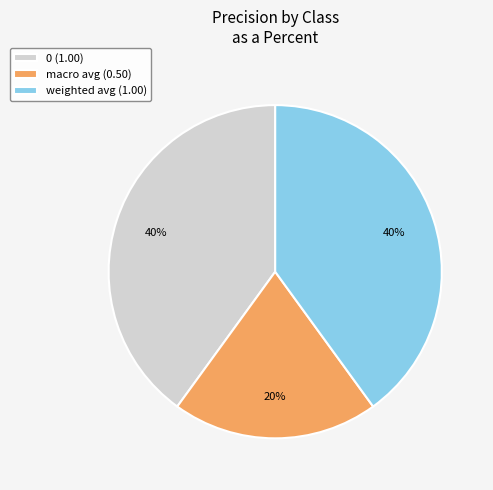

Between macro avg and weighted avg, which is larger?

weighted avg